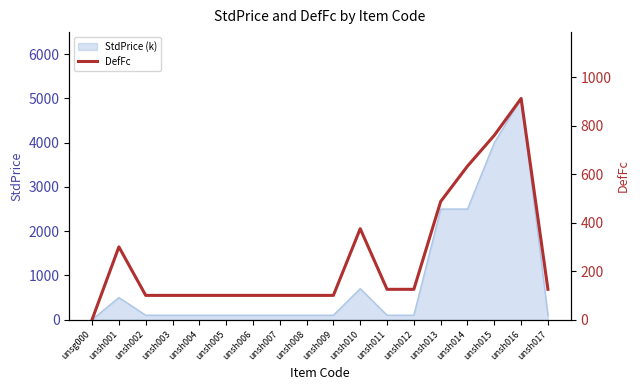

Reading left to right, what are all the values shown in this chart?

unsg000=0	unsh001=300	unsh002=100	unsh003=100	unsh004=100	unsh005=100	unsh006=100	unsh007=100	unsh008=100	unsh009=100	unsh010=375	unsh011=125	unsh012=125	unsh013=487	unsh014=633	unsh015=760	unsh016=912	unsh017=125